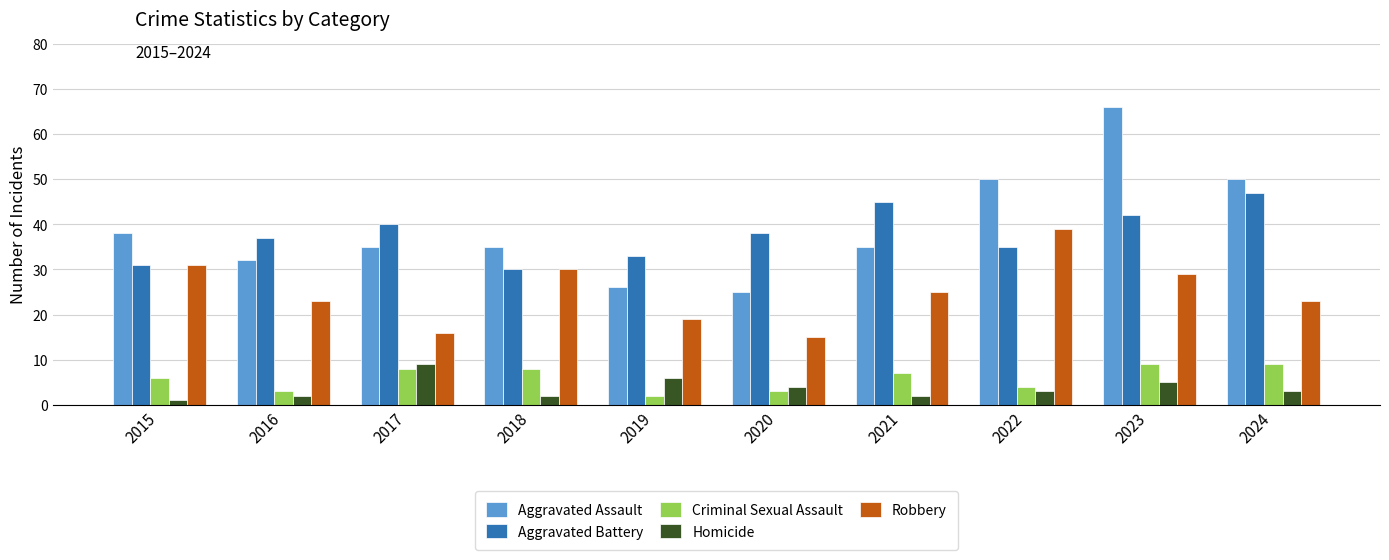

What are all the series names shown in the legend?

Aggravated Assault, Aggravated Battery, Criminal Sexual Assault, Homicide, Robbery